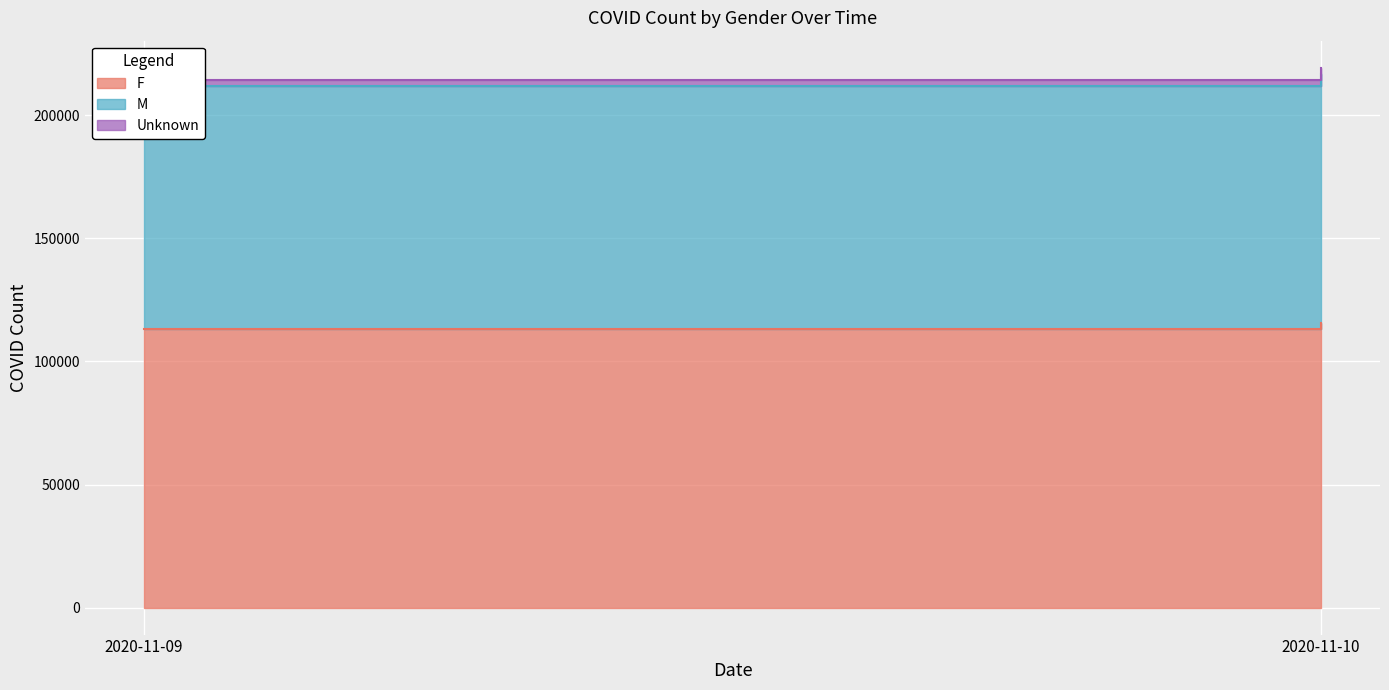

Reading left to right, transcribe all the data shown in this chart.

F: 112996	115589
M: 98836	101056
Unknown: 2677	2693